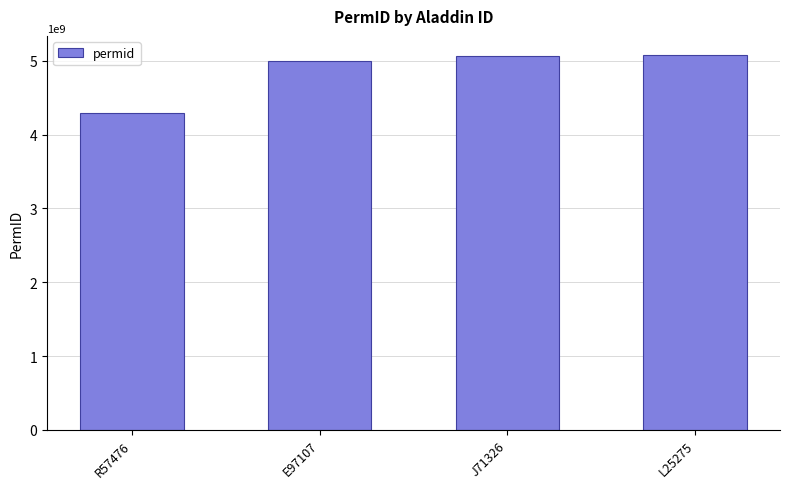

How many values are below 5066585518?

2